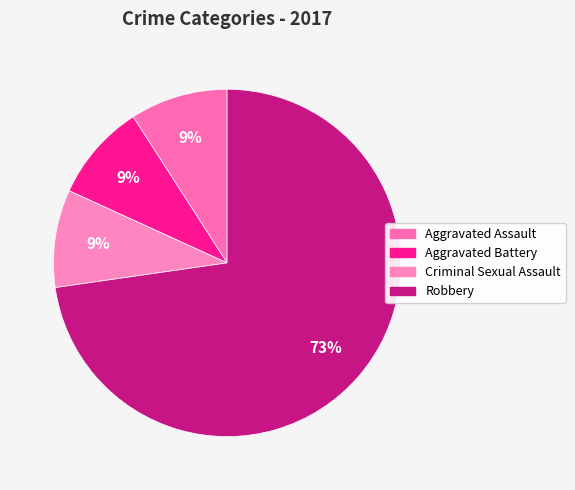

Which slice represents more than half of the pie?

Robbery